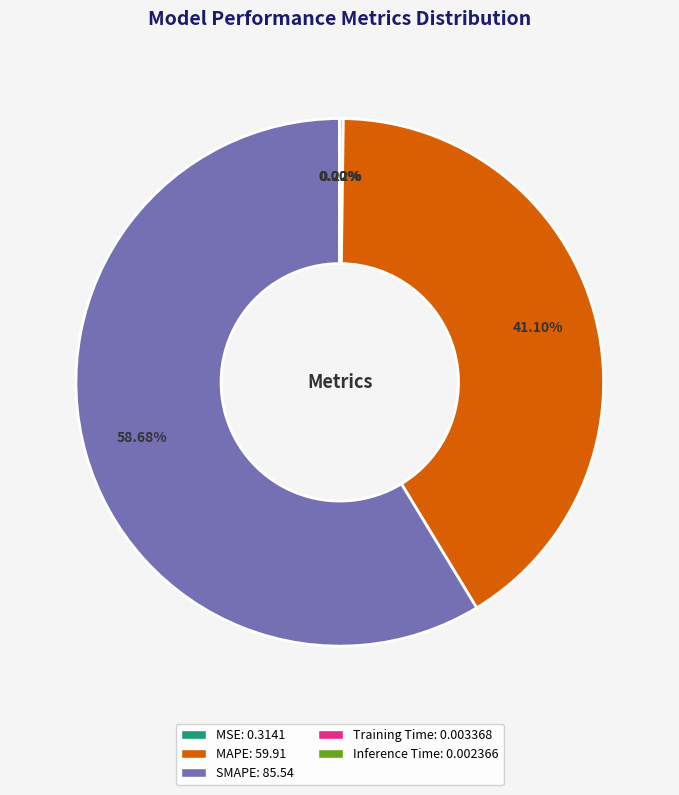

Which slice is the largest?

SMAPE